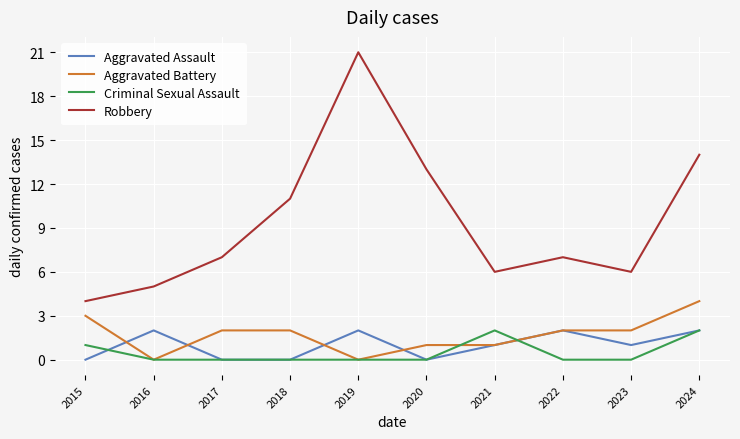

What is the difference between the Aggravated Battery values at 2015 and 2020?

2